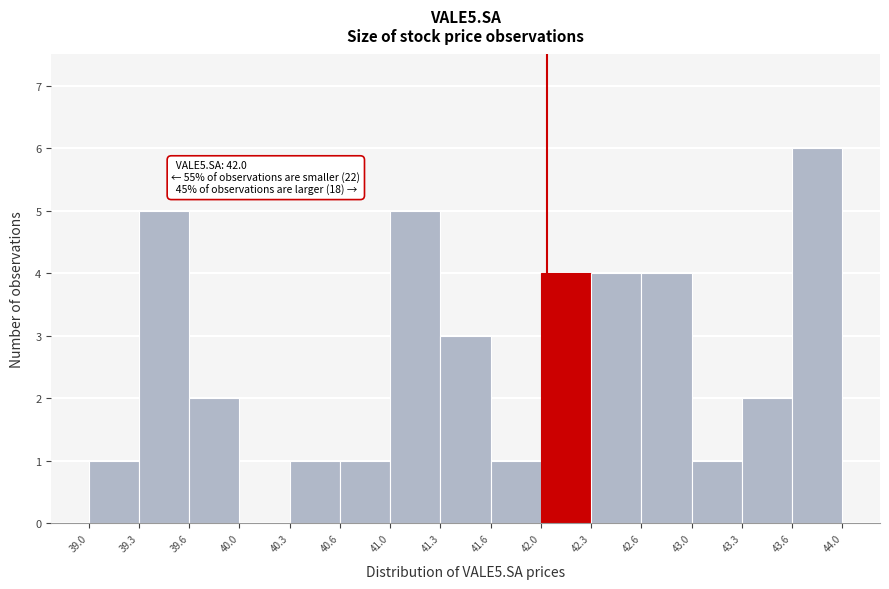

Over which range of the x-axis is the bar tallest?

43.6 to 44.0